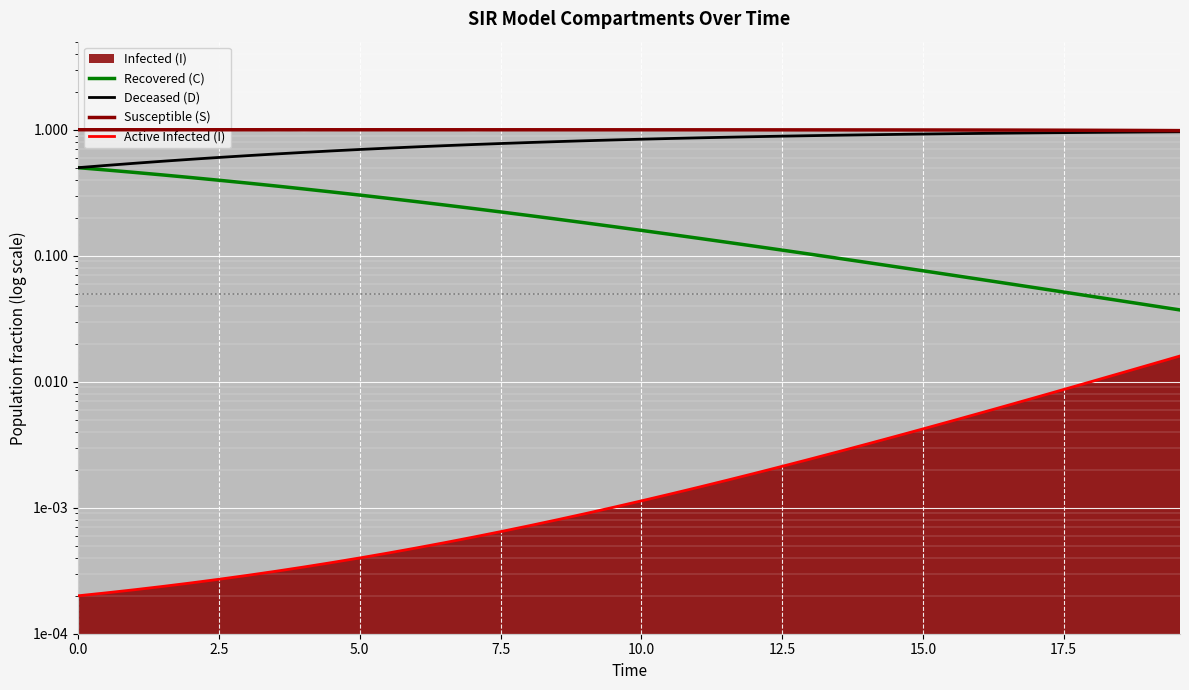

True or false: Active Infected (I) has a value of 0.0 at 12.

True